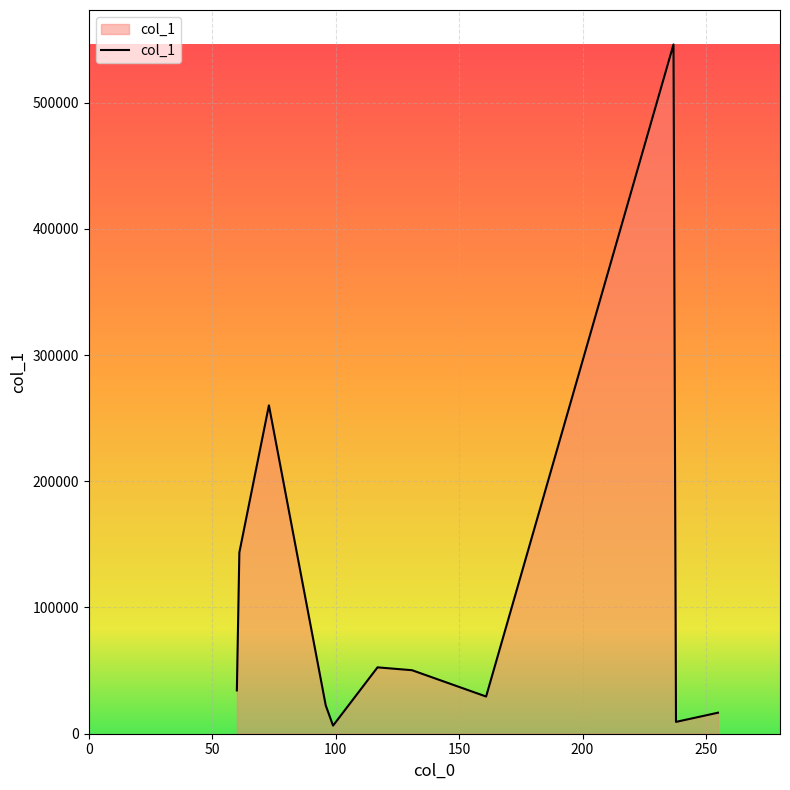

True or false: there are more than 2 points higher than both neighbors.

True